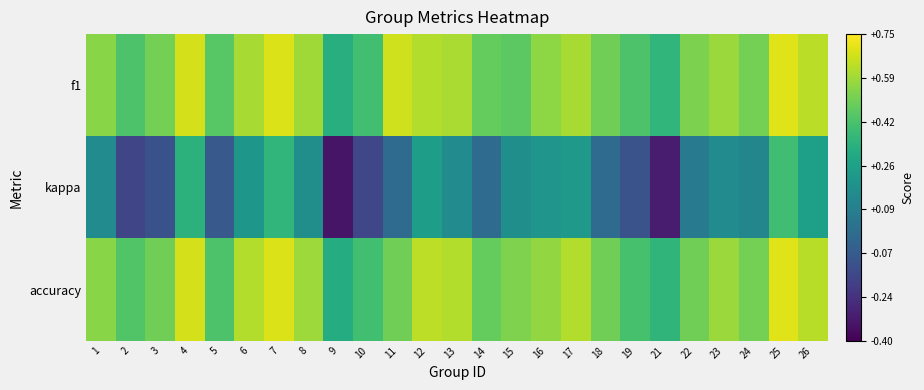

List the series in order of their peak value, lowest first.

kappa, accuracy, f1